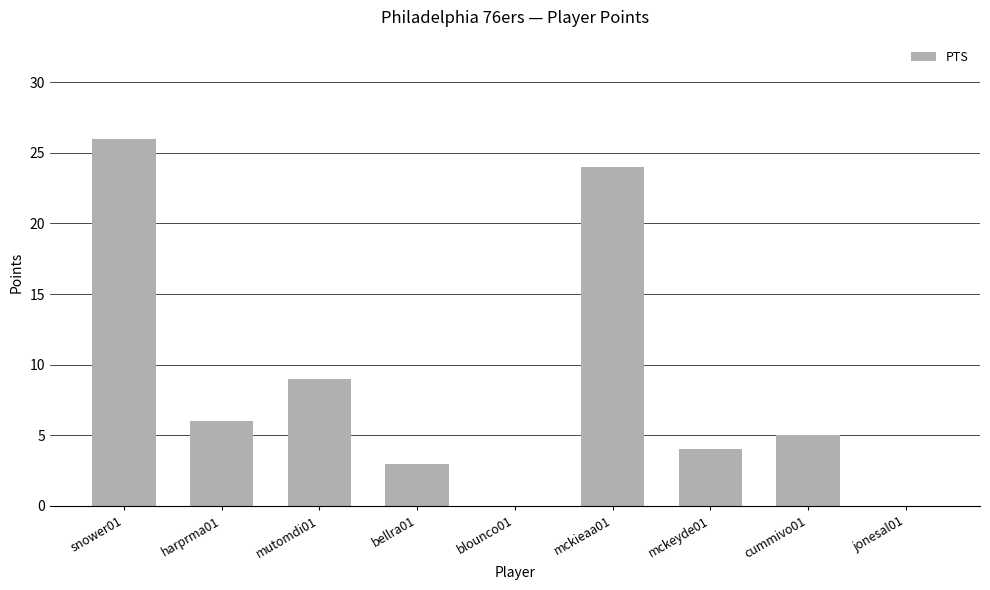

Between mckeyde01 and cummivo01, which is larger?

cummivo01